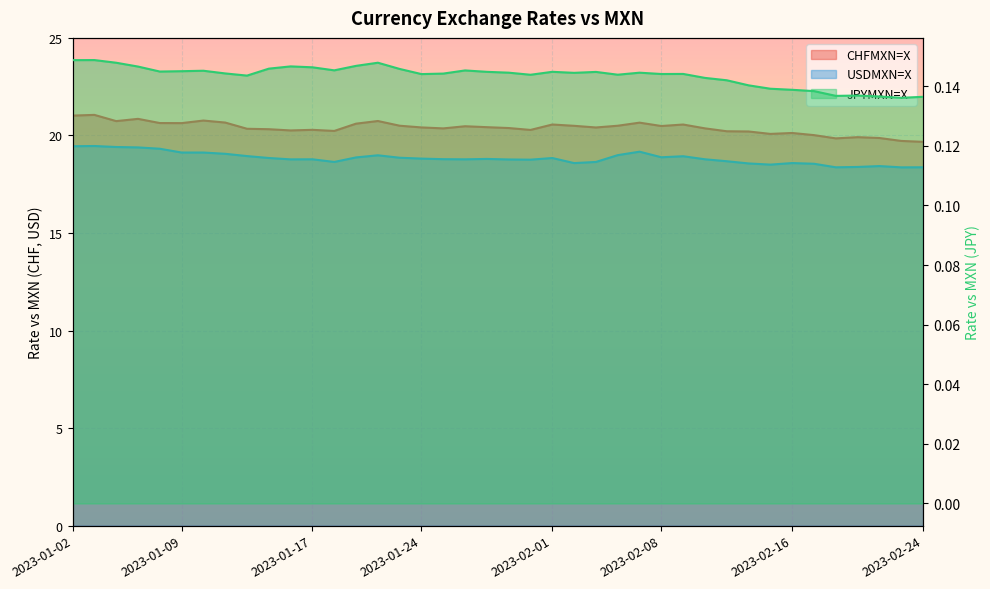

How many lines are shown in the chart?

3